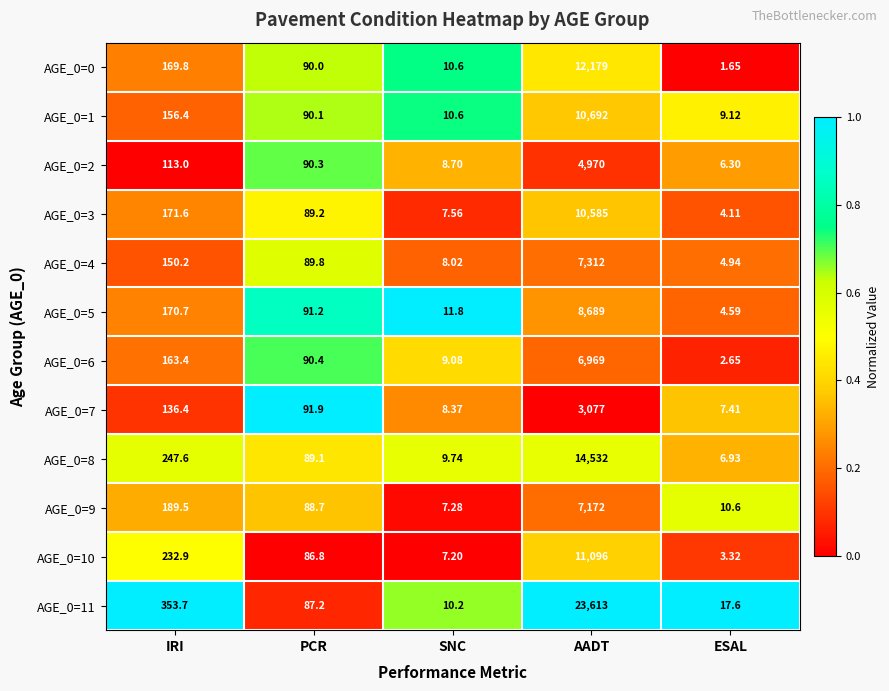

At ESAL, list the series in order from smallest to largest.

AGE_0=0, AGE_0=6, AGE_0=10, AGE_0=3, AGE_0=5, AGE_0=4, AGE_0=2, AGE_0=8, AGE_0=7, AGE_0=1, AGE_0=9, AGE_0=11